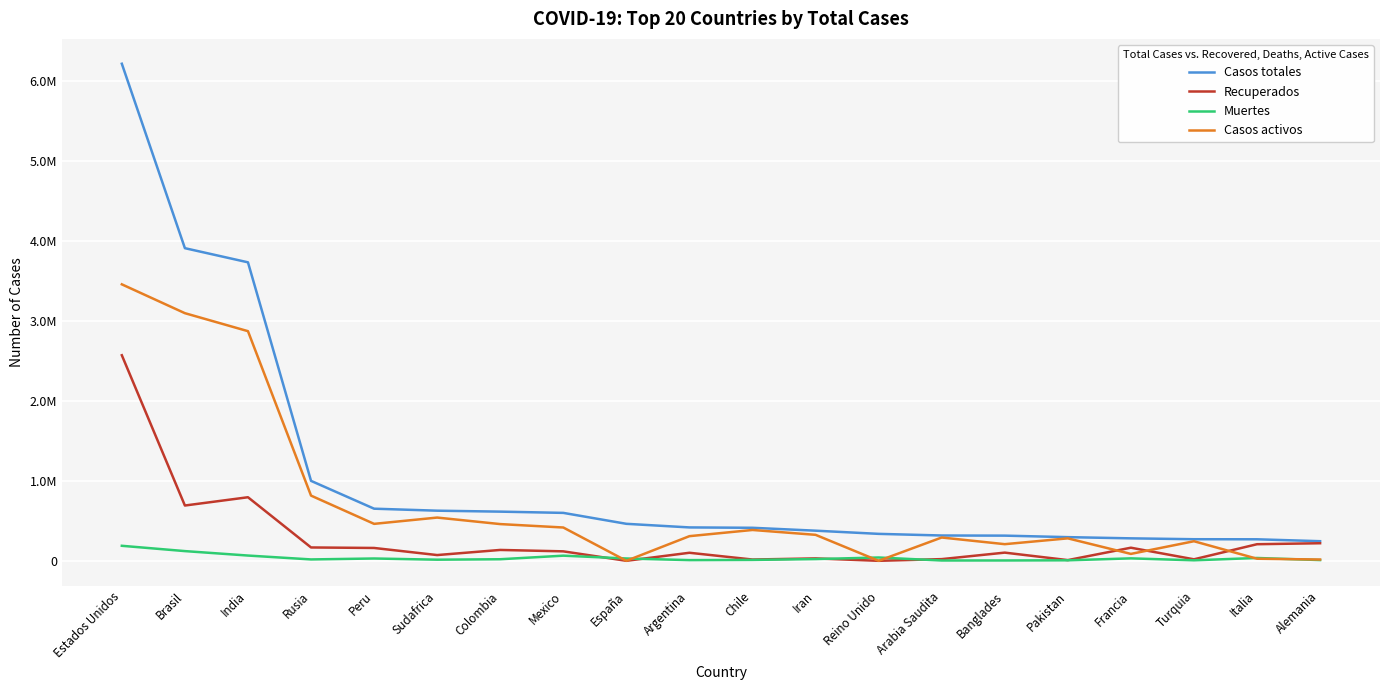

What is the difference between the Casos totales values at Iran and Alemania?

131486